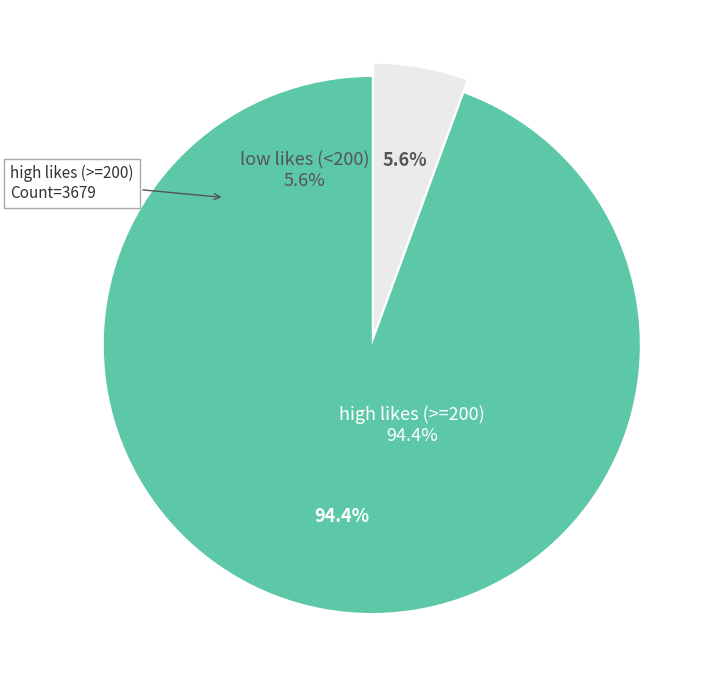

Which has a higher value, 220 or 112?

220